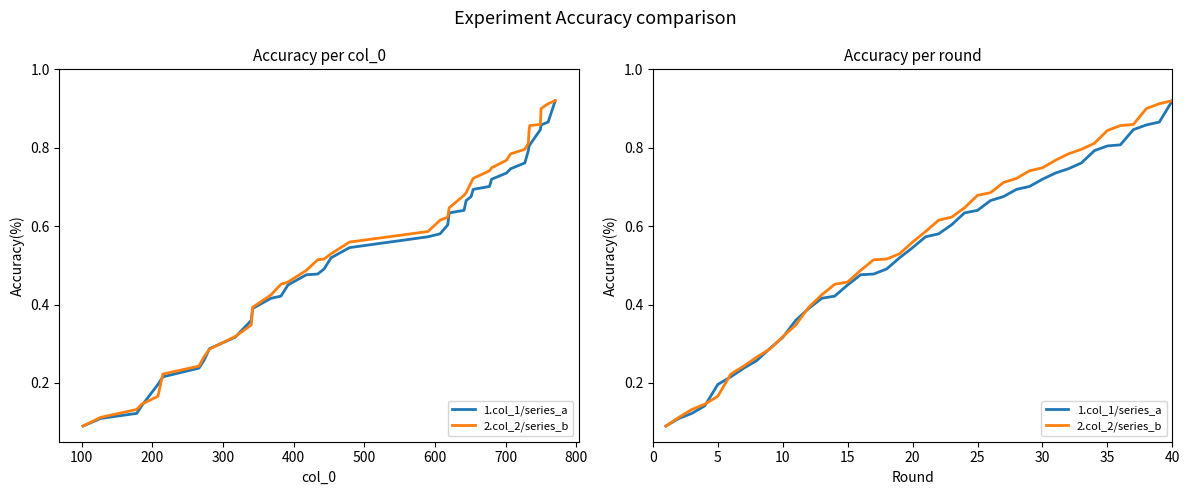

Does the chart display data point markers on the line(s)?

No